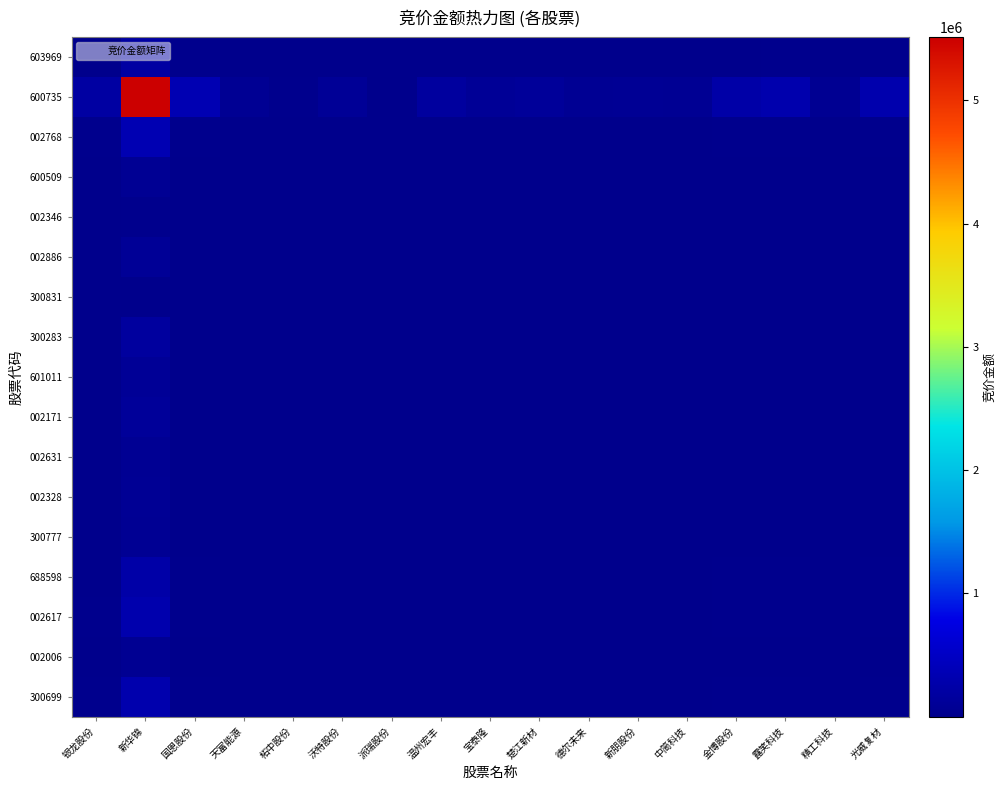

At which category is the sum across all series the highest?

新华锦